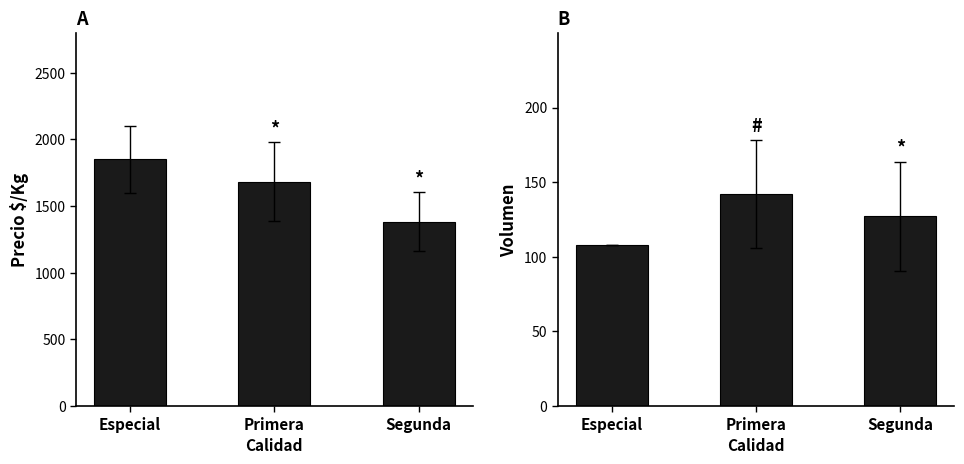

What is the total value across all series at Especial?

1958.0